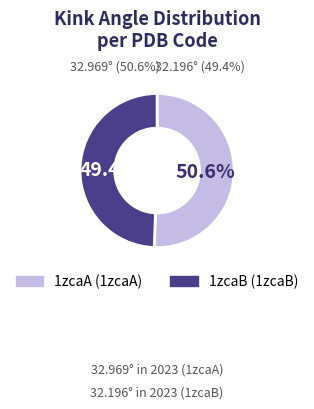

What percentage is the 1zcaB slice, to the nearest percent?

49%